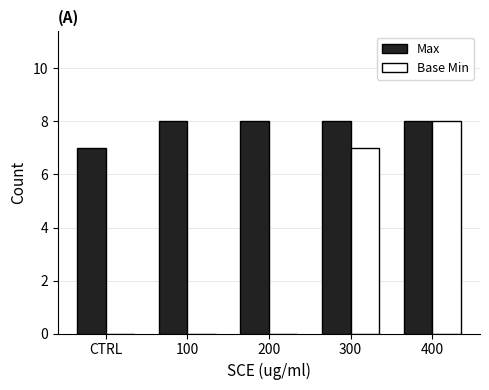

Which series has the largest range (max minus min)?

Base Min